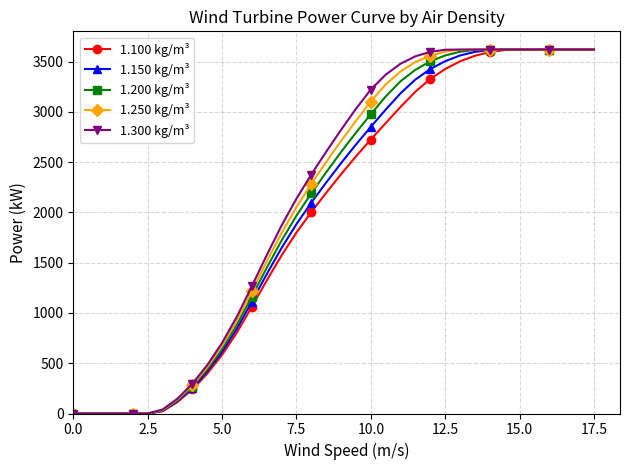

What is the greatest value displayed?

3620